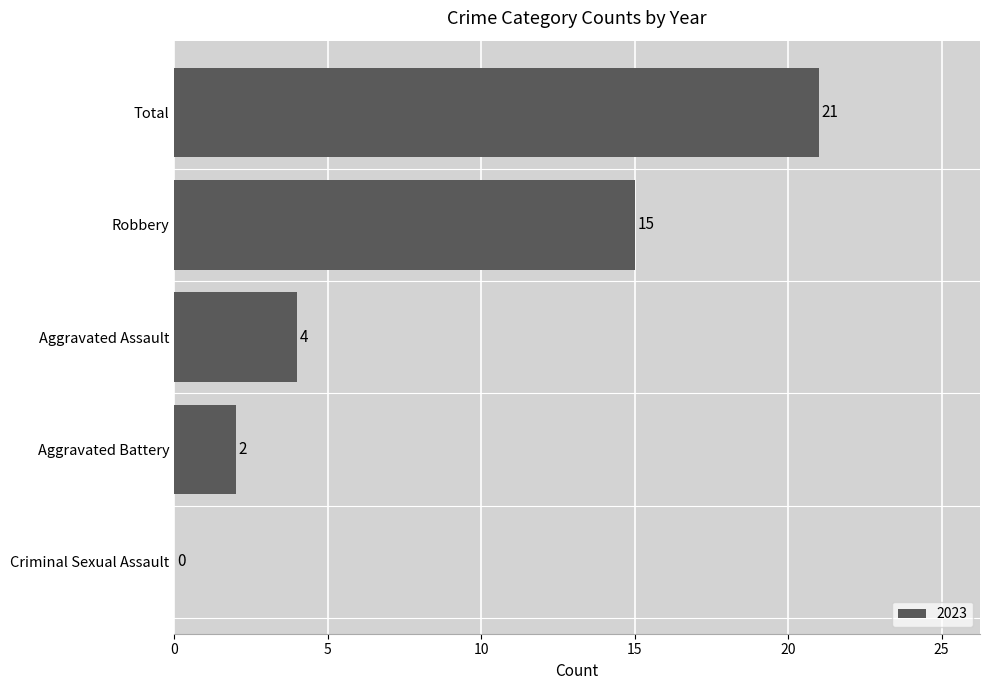

The value at Aggravated Assault is 7. True or false?

False